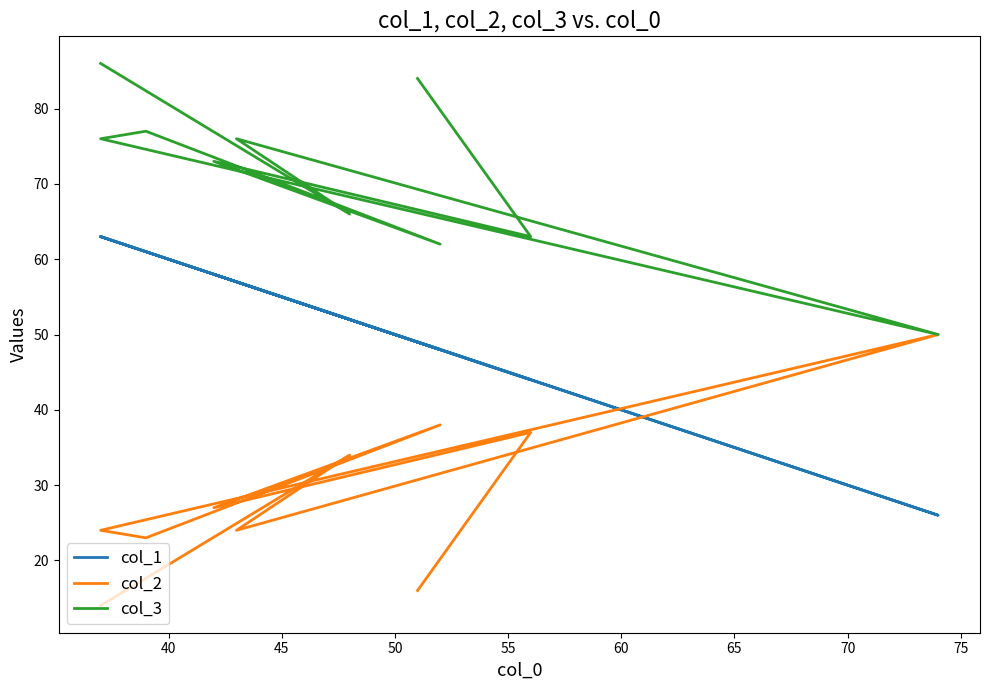

In col_2, how many points are higher than both neighbors (excluding endpoints)?

4